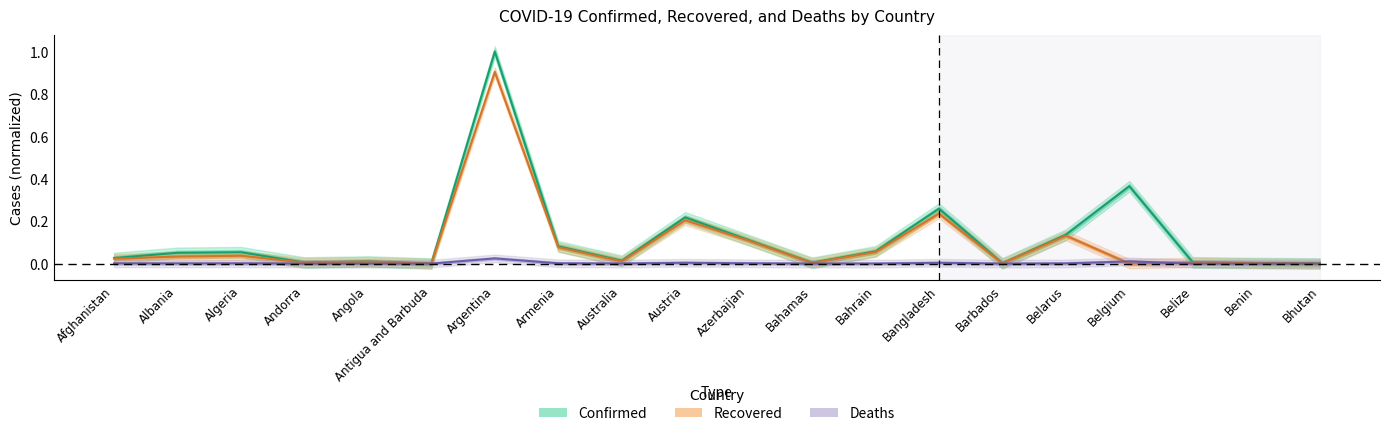

What are all the series names shown in the legend?

Confirmed, Recovered, Deaths